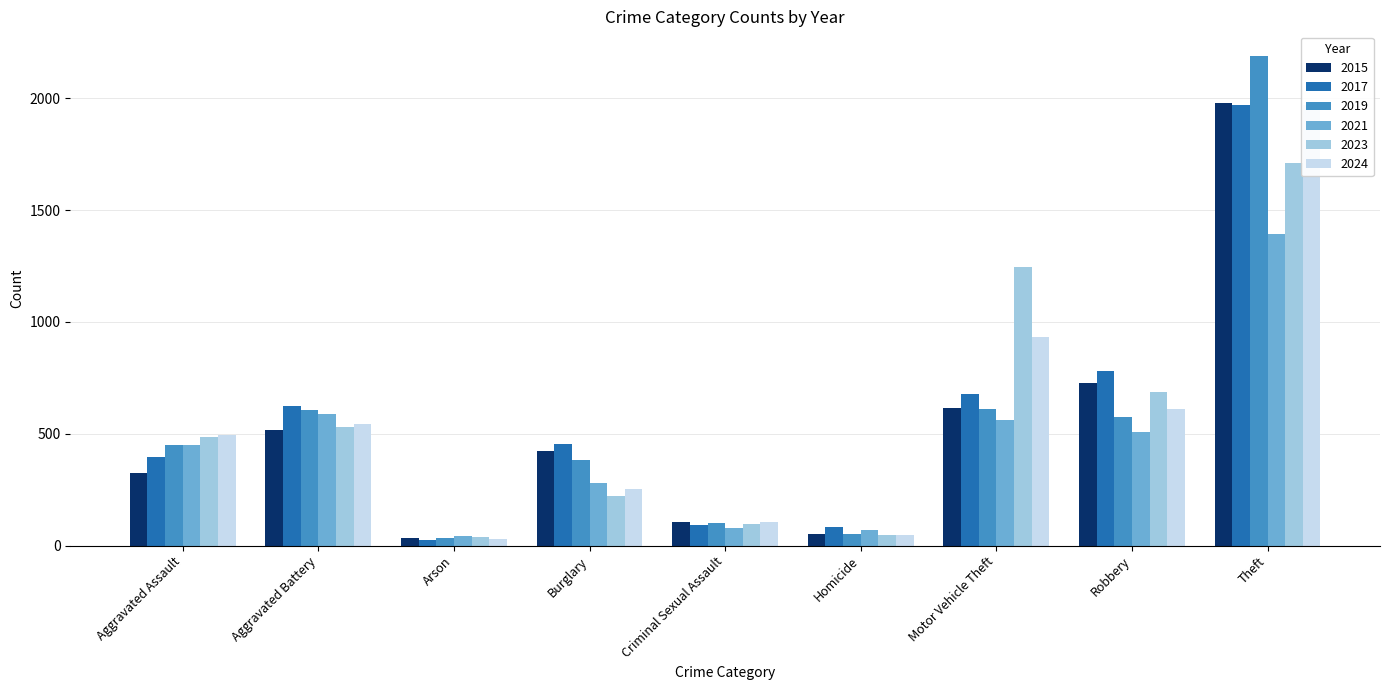

True or false: 2023 has a value of 179 at Aggravated Battery.

False